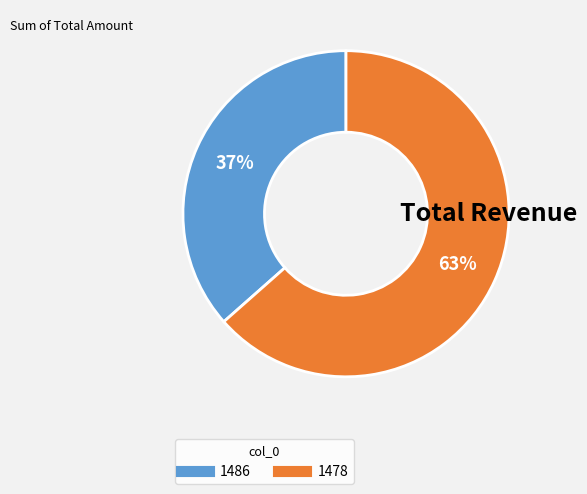

Does any single category account for the majority?

Yes